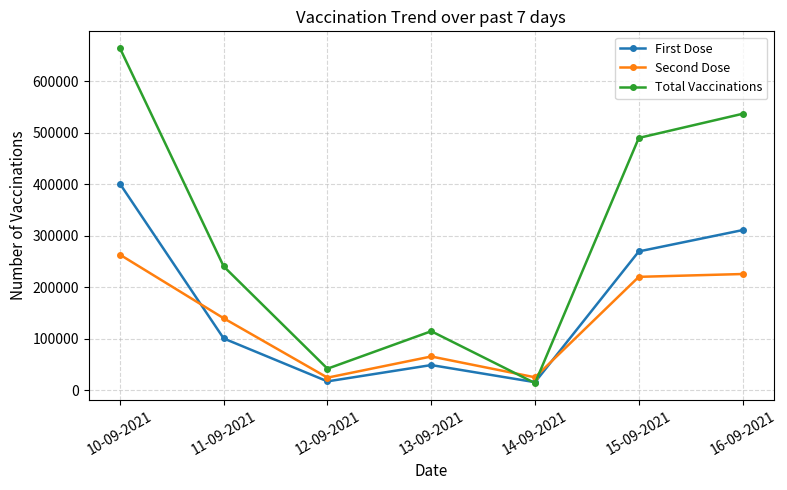

What is the approximate value of Second Dose at 16-09-2021, to the nearest 50?

225700